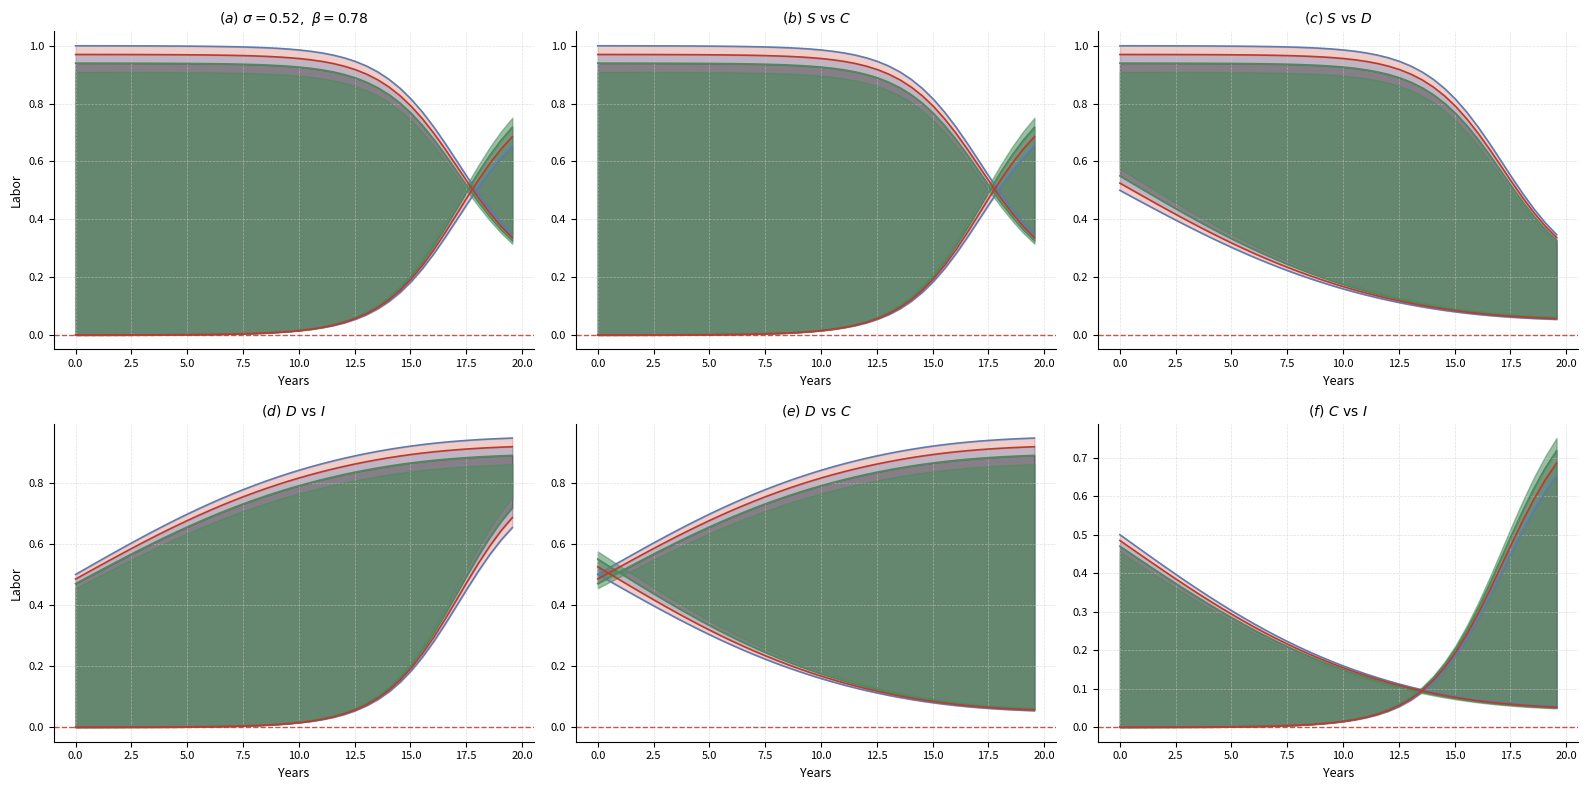

True or false: S has more than 1 points higher than both neighbors.

False